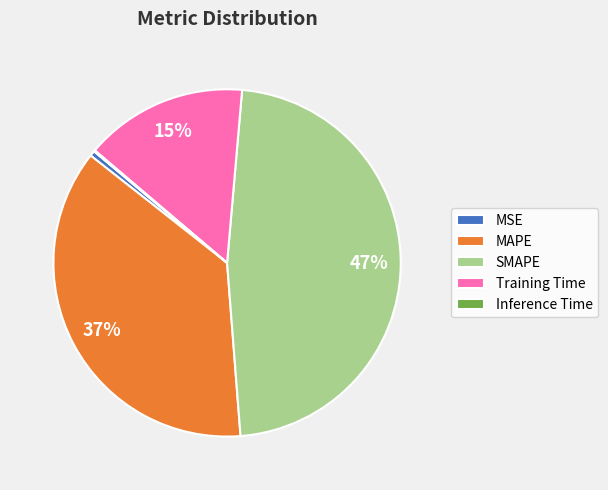

Which slice is the largest?

SMAPE